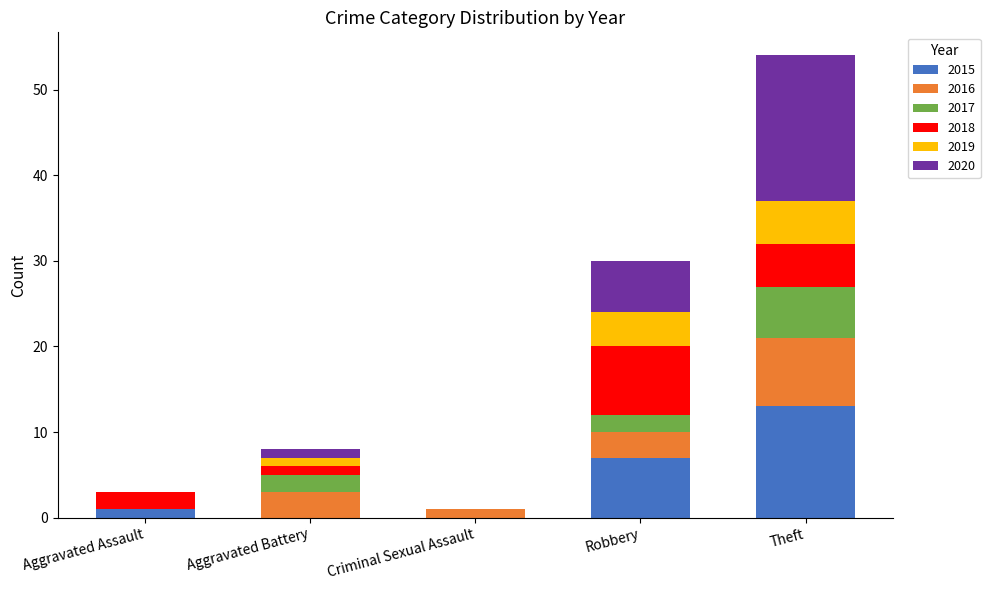

Are the bars horizontal?

No